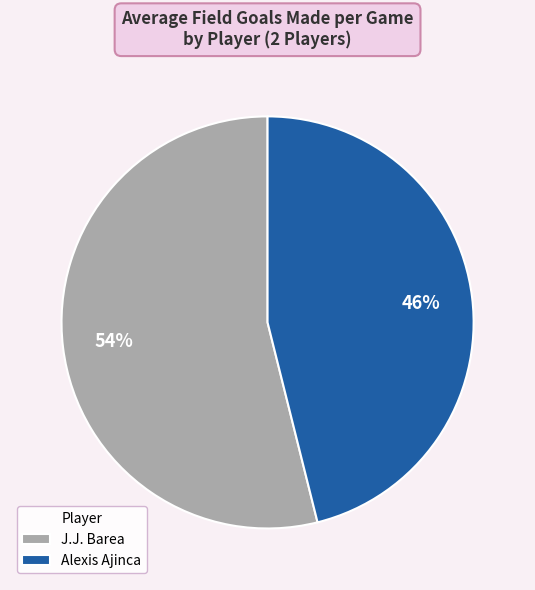

What is the smallest slice in the pie chart?

Alexis Ajinca